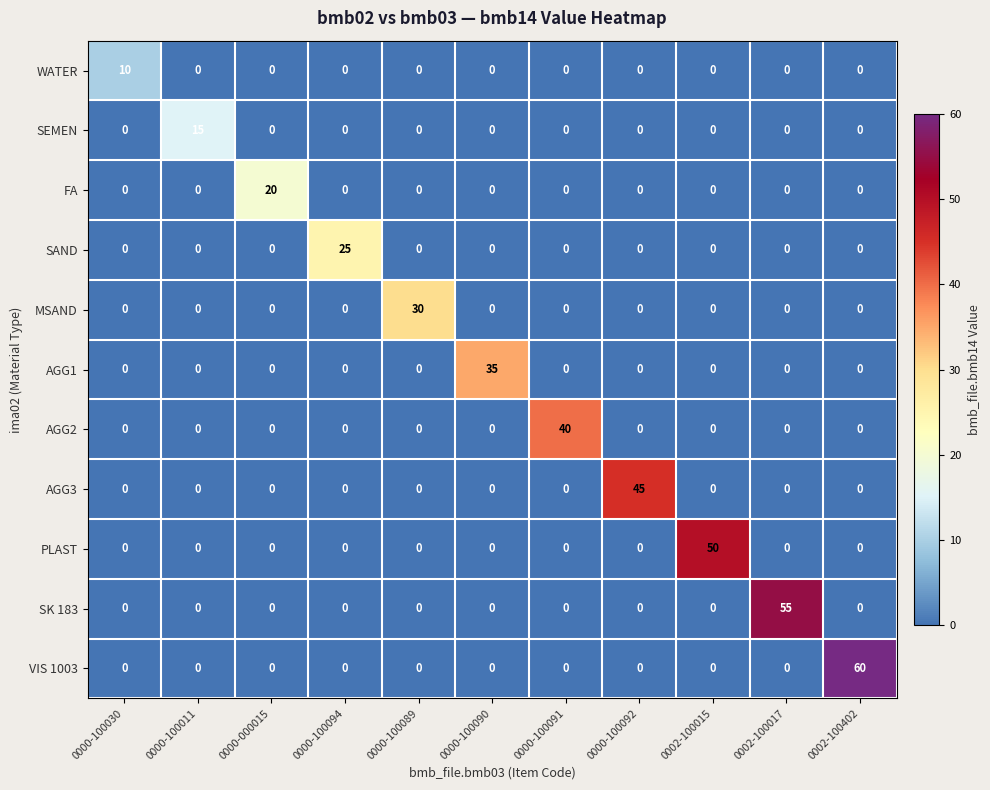

Rank the series by their maximum value, from highest to lowest.

VIS 1003, SK 183, PLAST, AGG3, AGG2, AGG1, MSAND, SAND, FA, SEMEN, WATER